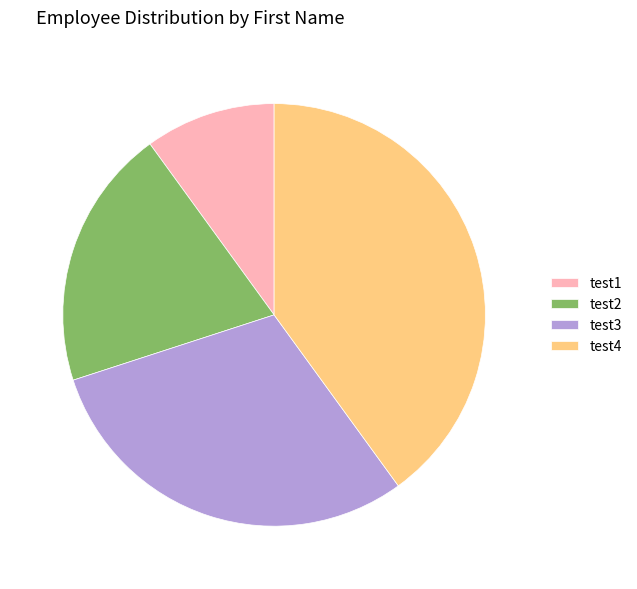

Is there a majority slice in this chart?

No